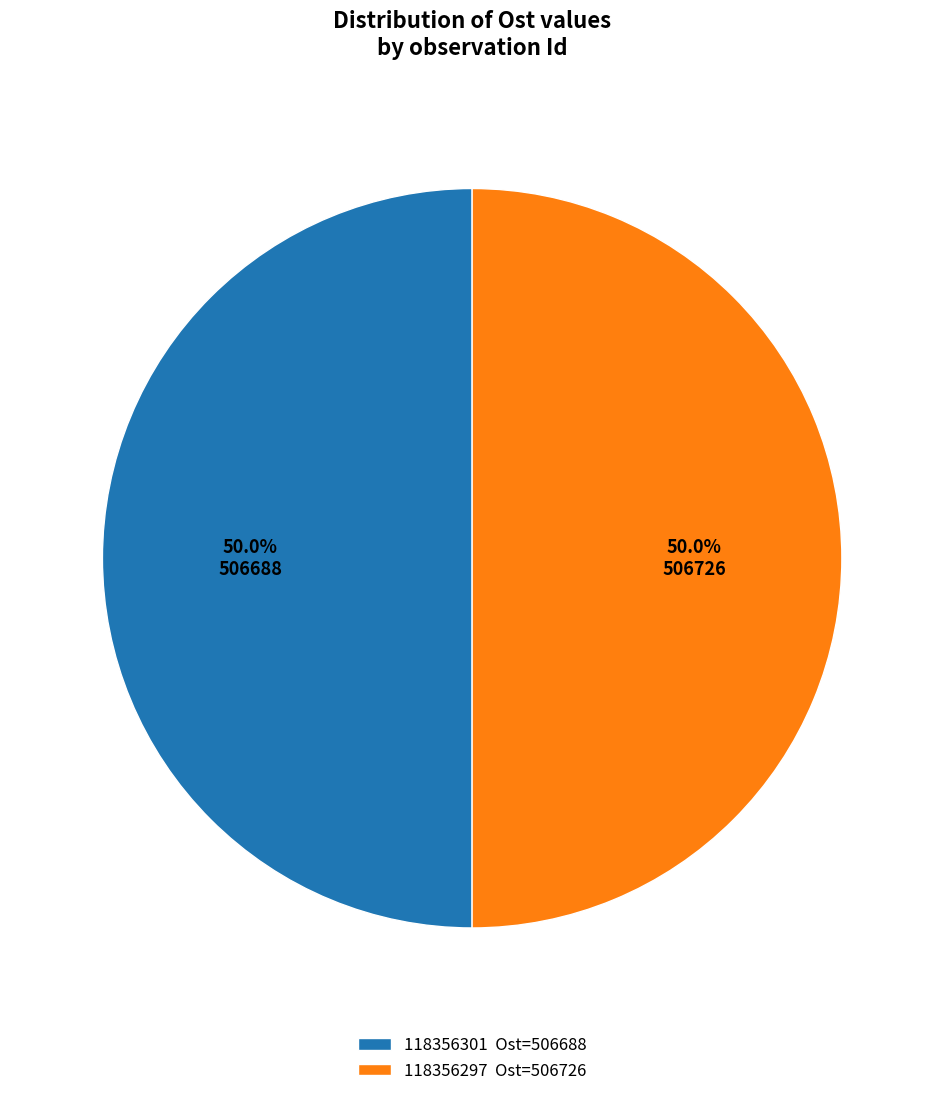

The 118356301 slice represents 65% of the pie. True or false?

False